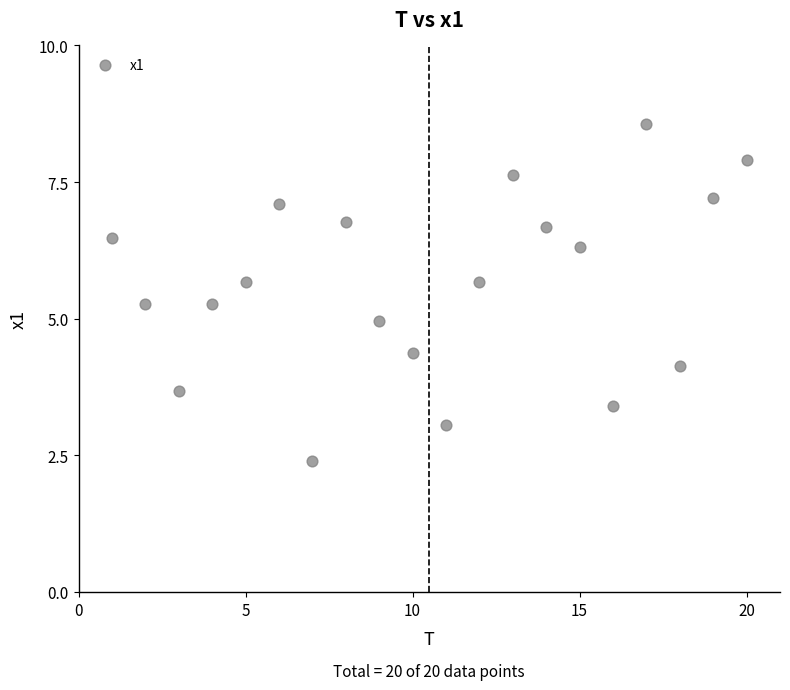

What is the range of X values (max minus min)?

19.0